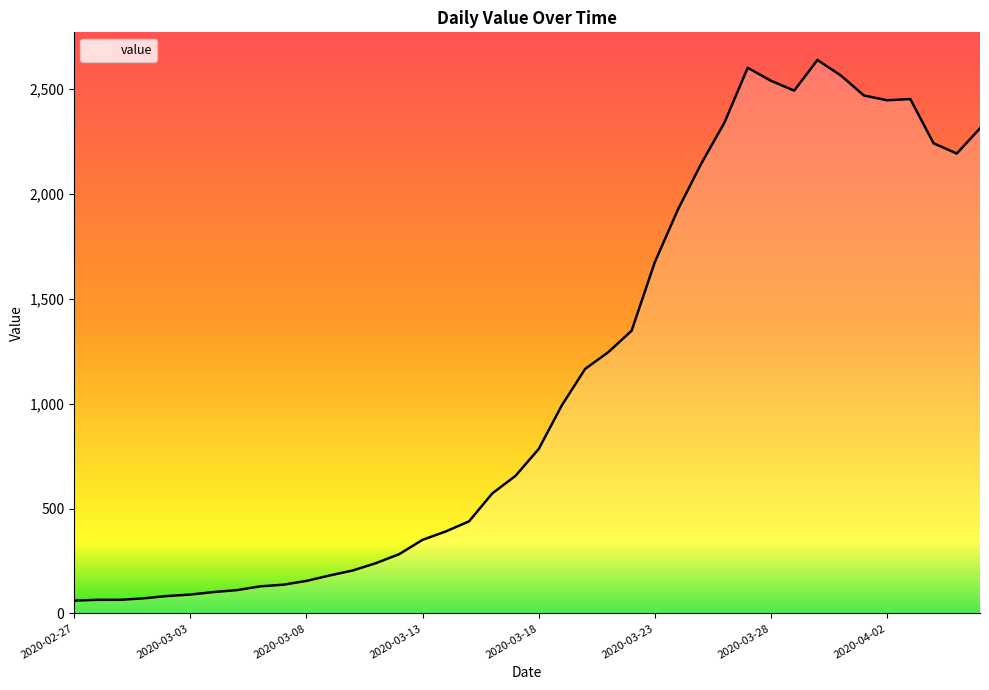

What is the label of the 28th point from the left?

2020-03-25